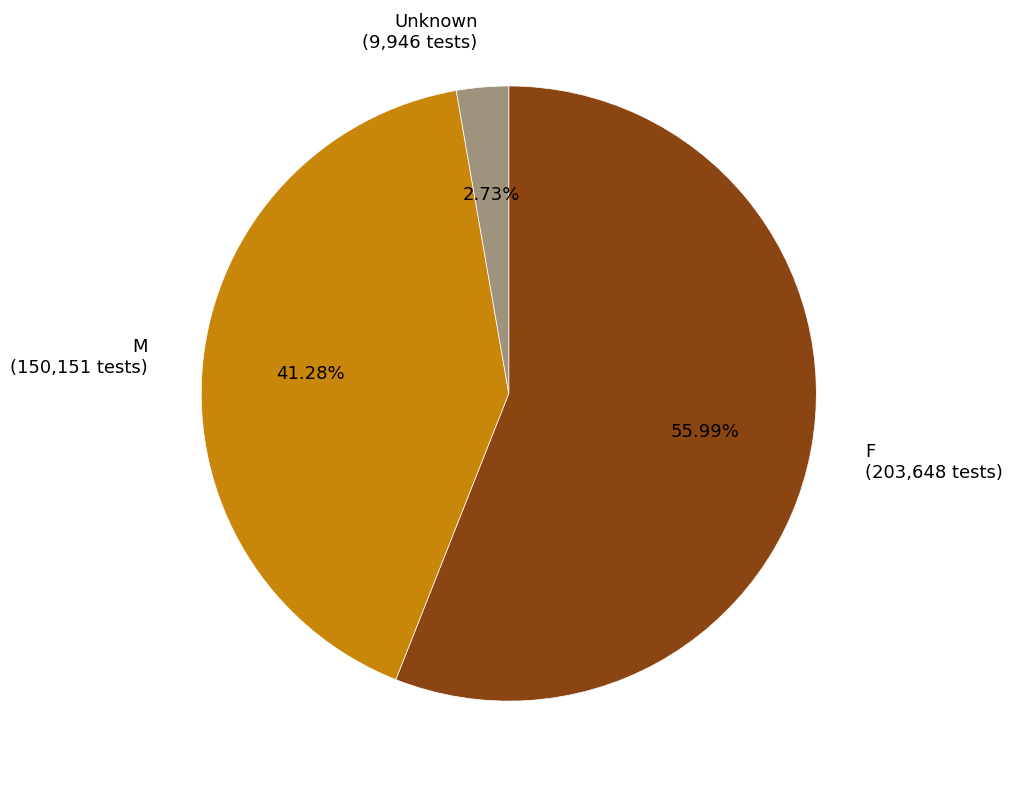

What percentage do F and M together represent?

97.3%